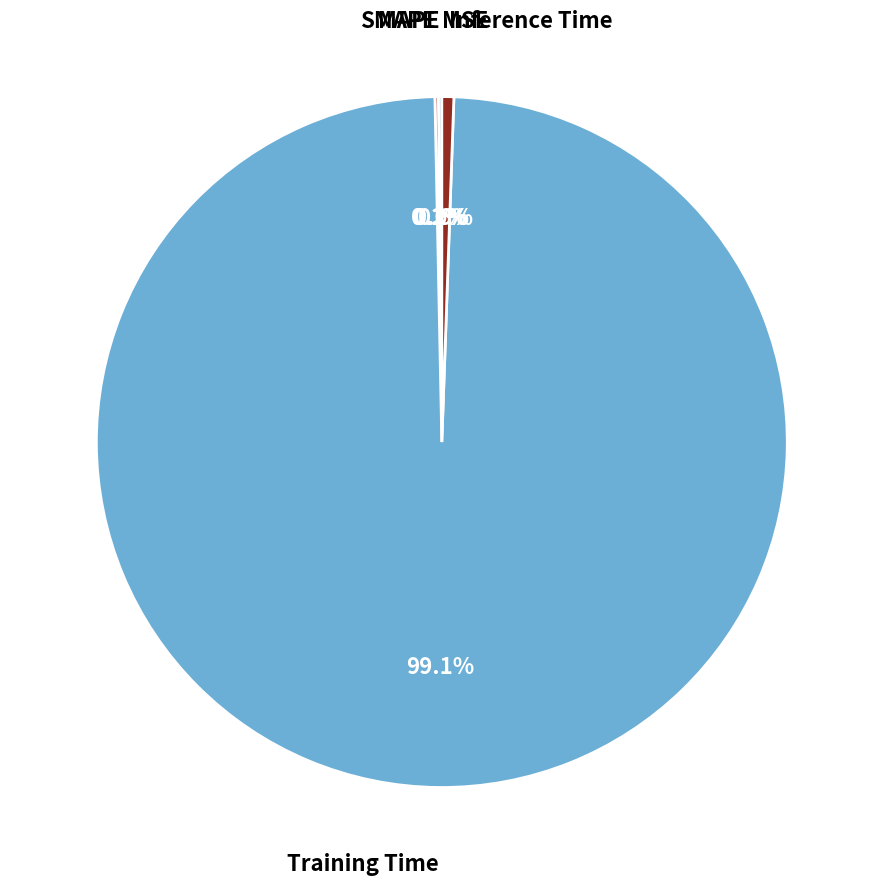

To the nearest percent, what is the average slice percentage?

20%